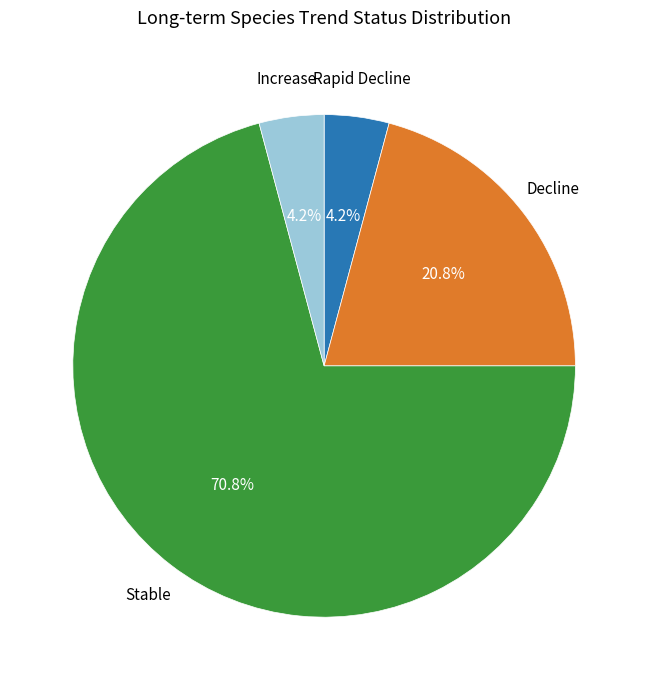

Is there any slice that represents more than half of the pie?

Yes